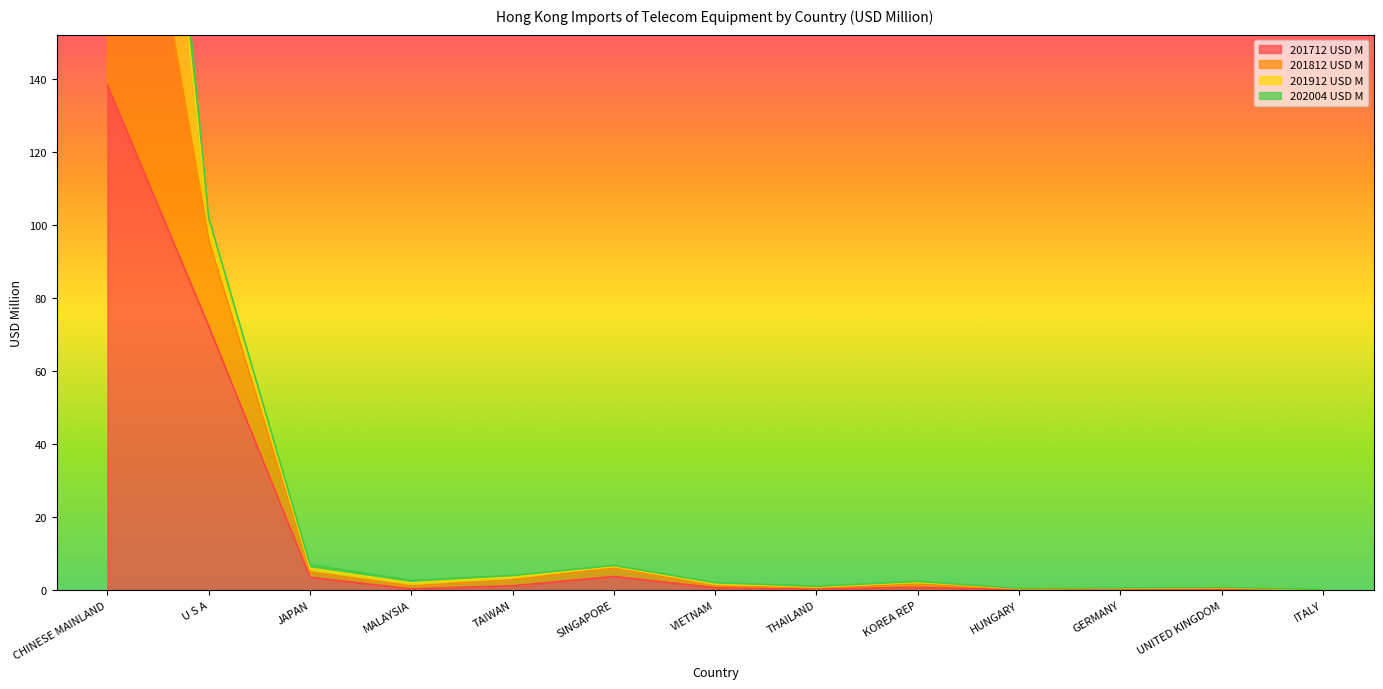

How many interior local peaks does the 201712 USD M series have?

3